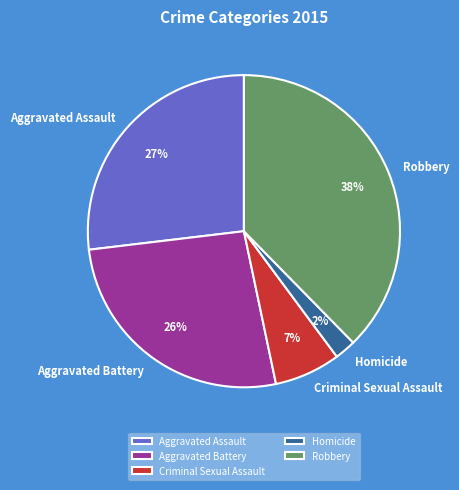

Which slice is the largest?

Robbery